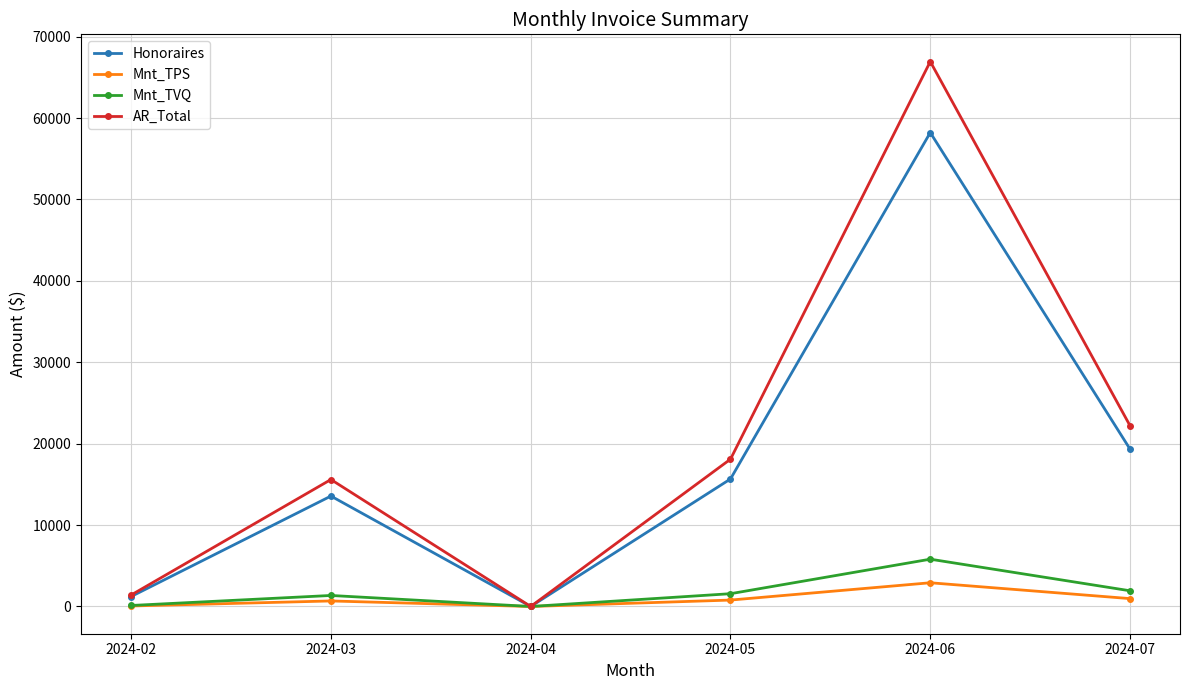

Which label corresponds to the largest value in the chart?

2024-06